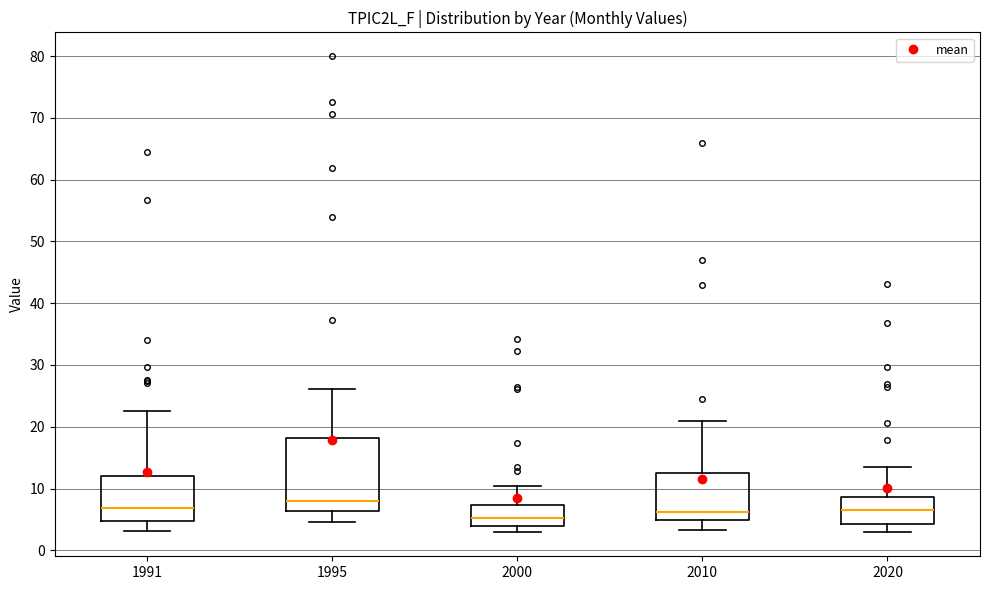

Comparing the boxes themselves (not the whiskers), which one is the tallest?

1995